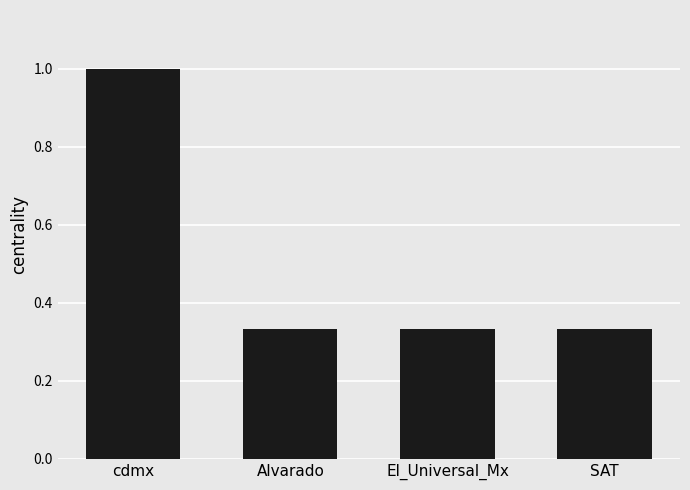

What is the sum of all values?

2.0